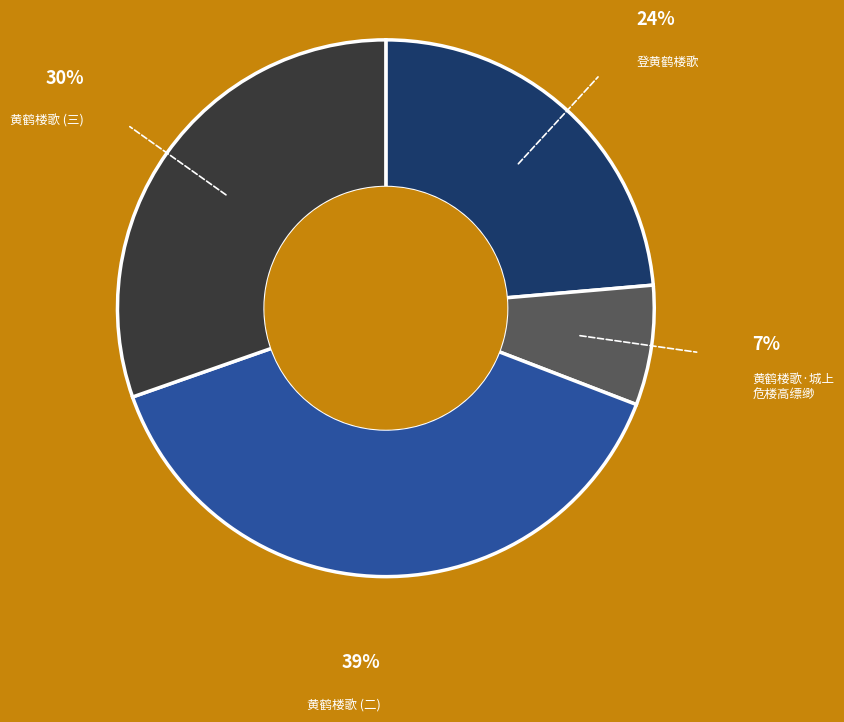

Is there any slice that represents more than half of the pie?

No